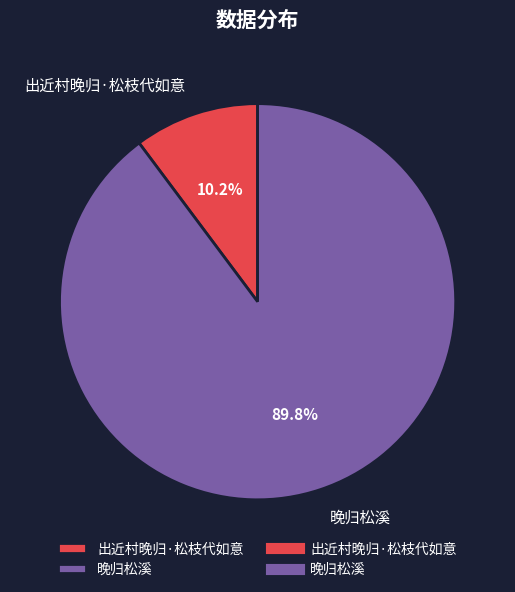

True or false: 出近村晚归·松枝代如意 accounts for 10% of the total.

True